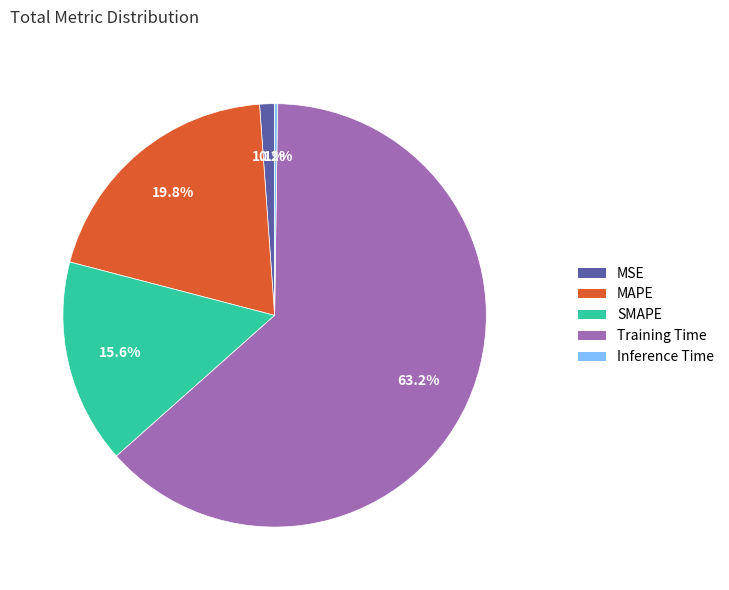

To the nearest percent, what is the average slice percentage?

20%